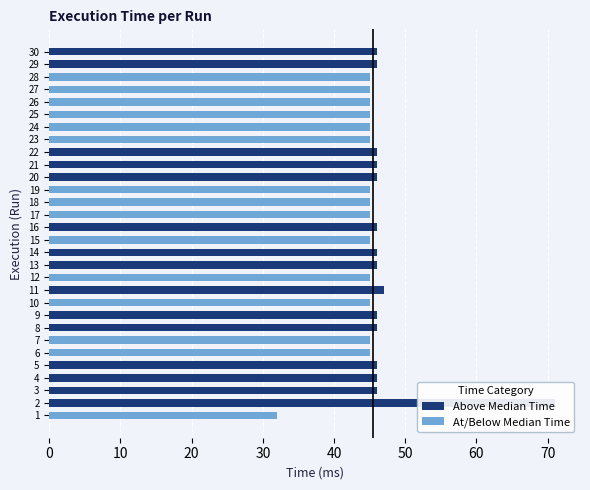

Rank the series at 21 from highest to lowest value.

Above Median Time, At/Below Median Time